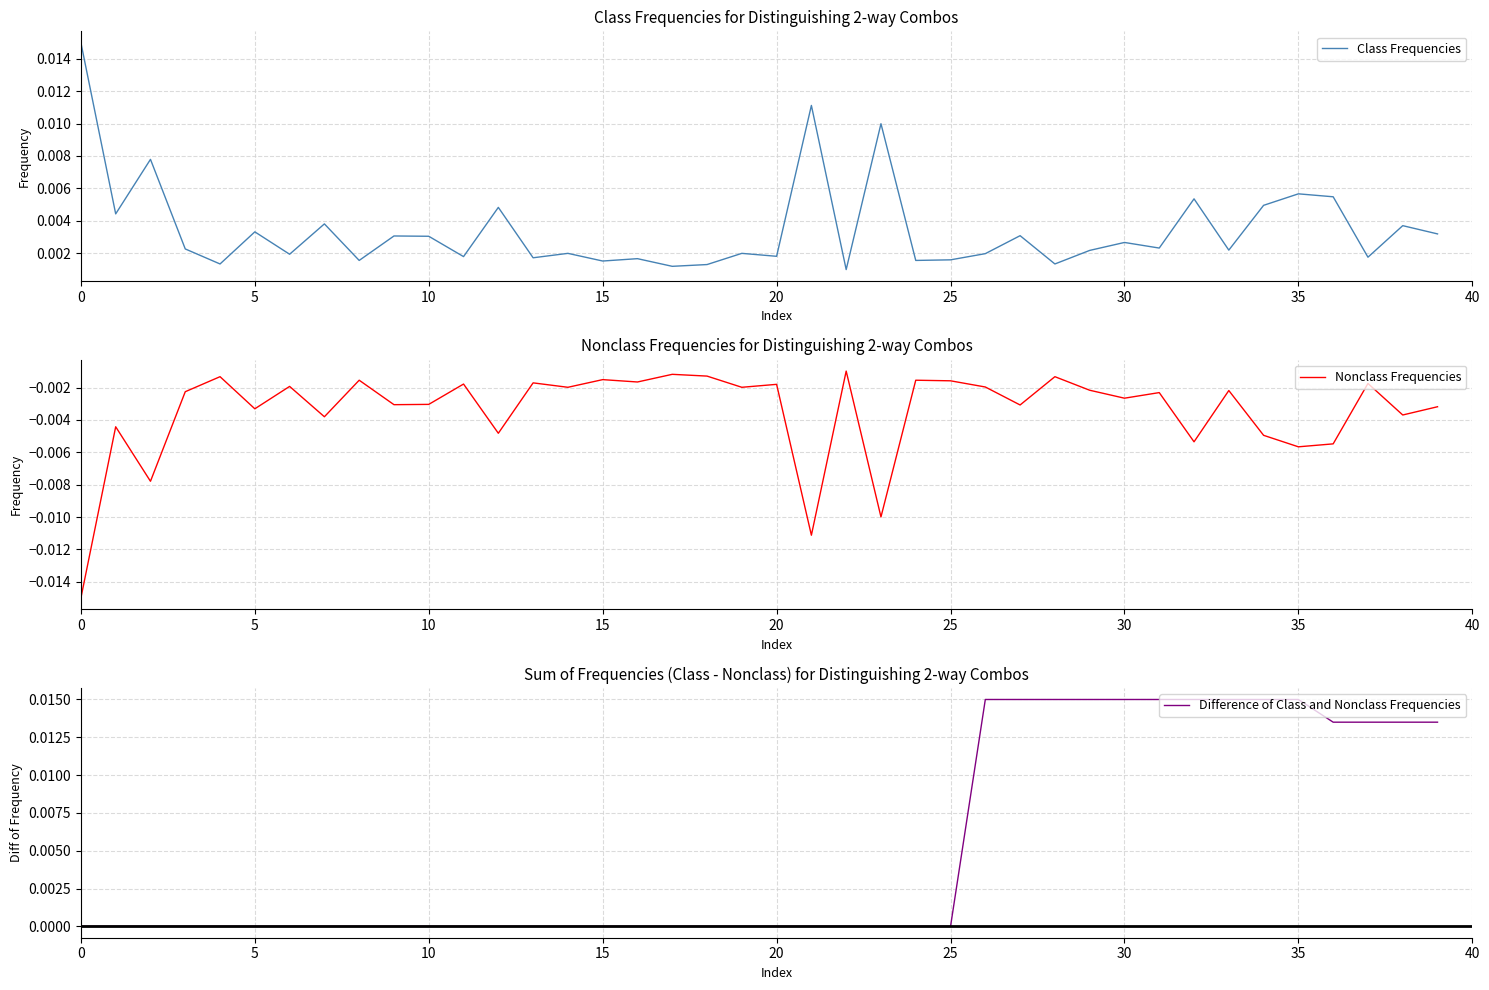

The Difference of Class and Nonclass Frequencies series shows 0.0 at 27. True or false?

True